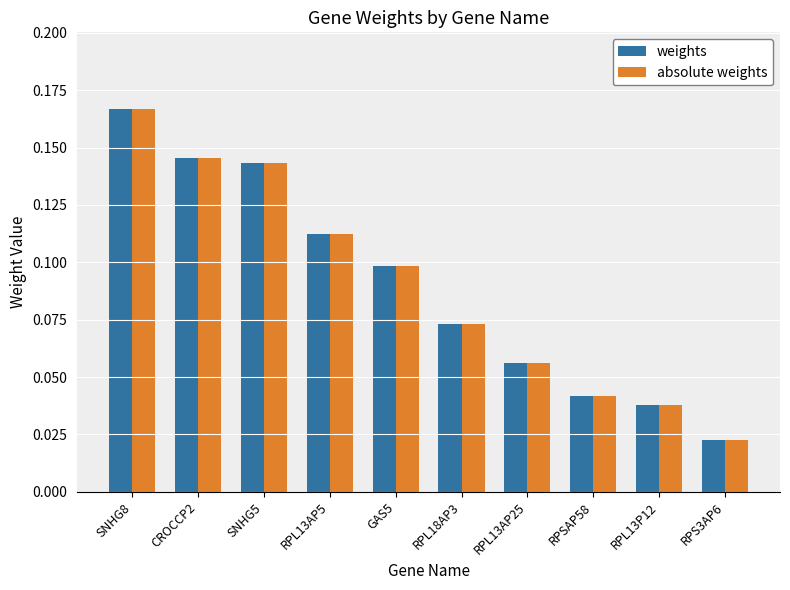

What is the sum of all absolute weights values?

0.9